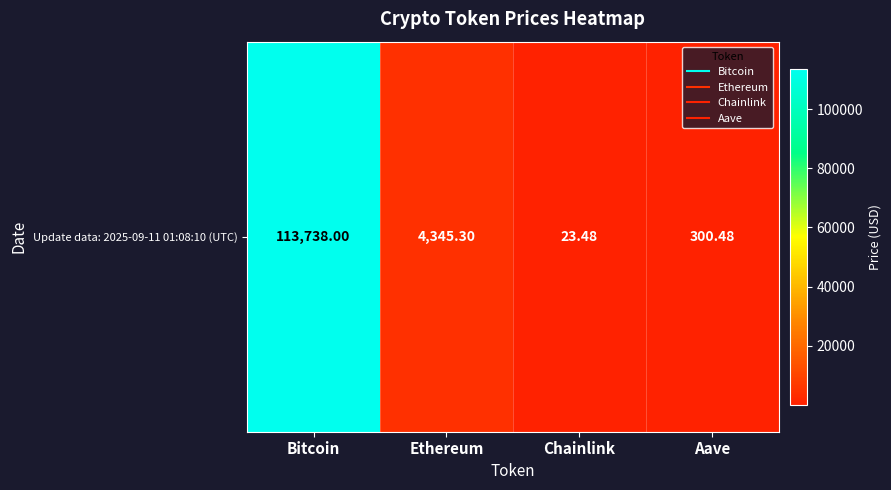

The chart shows a value of 300.5 at Aave. True or false?

True